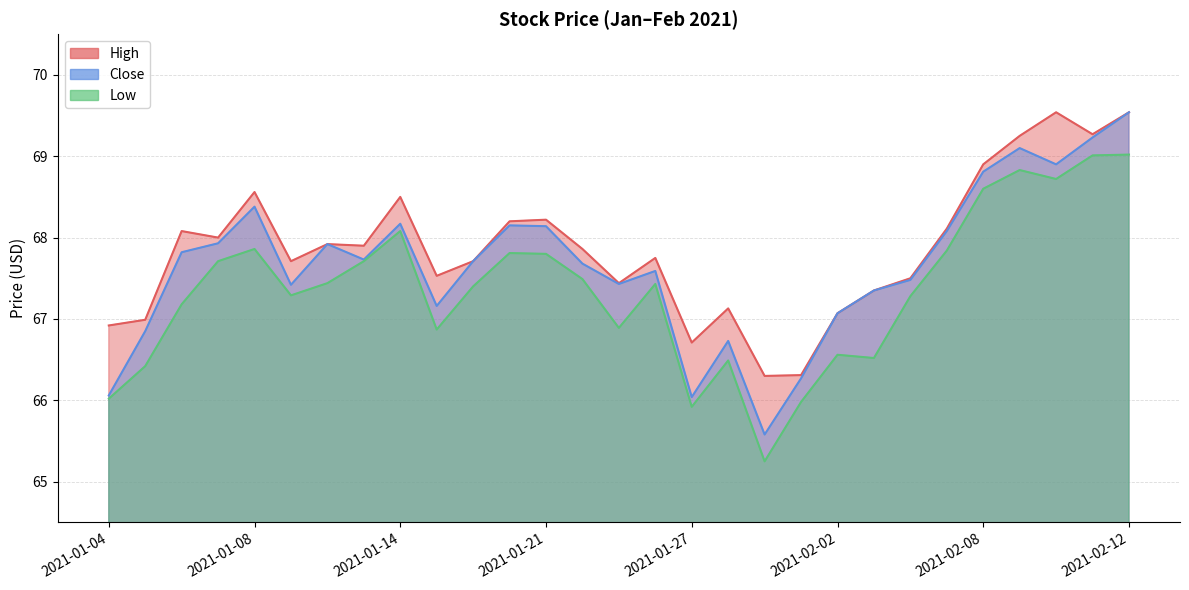

In Low, how many points are higher than both neighbors (excluding endpoints)?

7